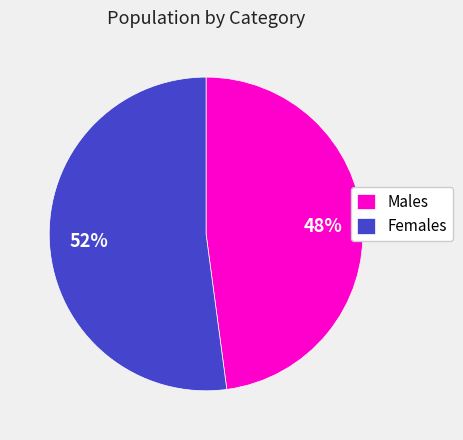

To the nearest percent, what portion does Males represent?

48%